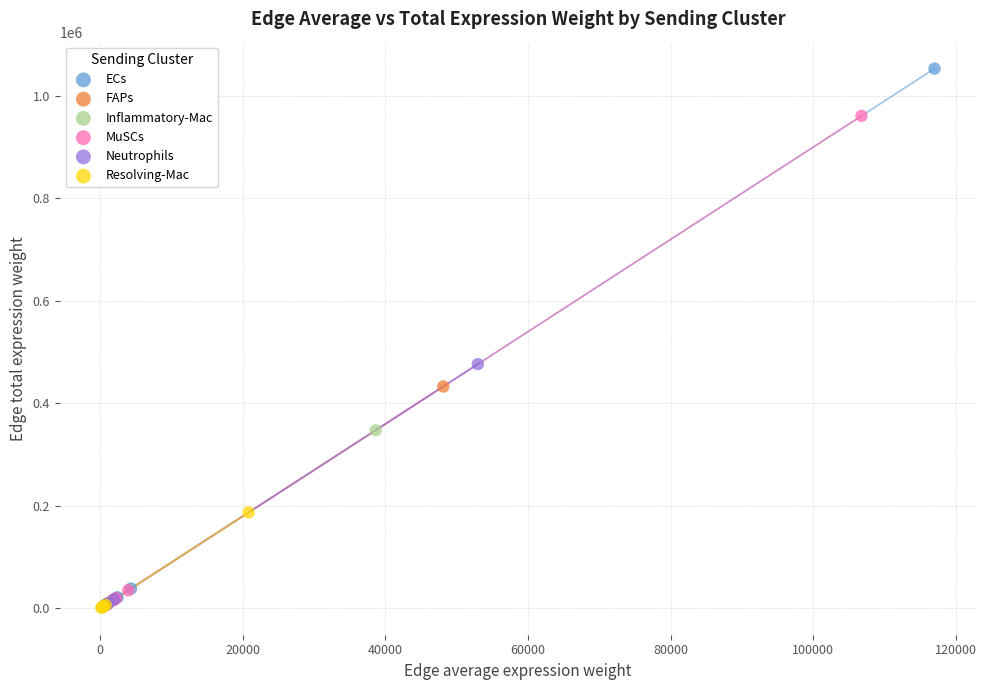

What are all the series names shown in the legend?

ECs, FAPs, Inflammatory-Mac, MuSCs, Neutrophils, Resolving-Mac